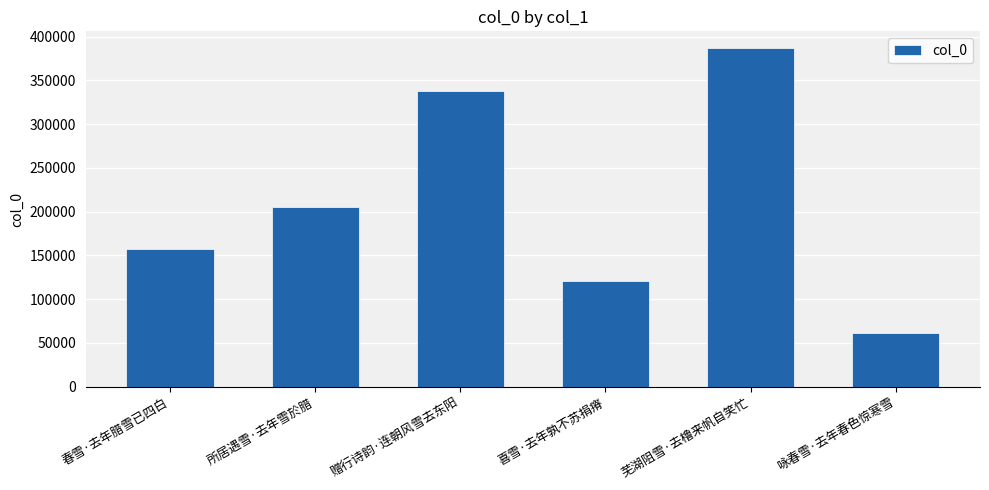

How many categories are shown in the chart?

6